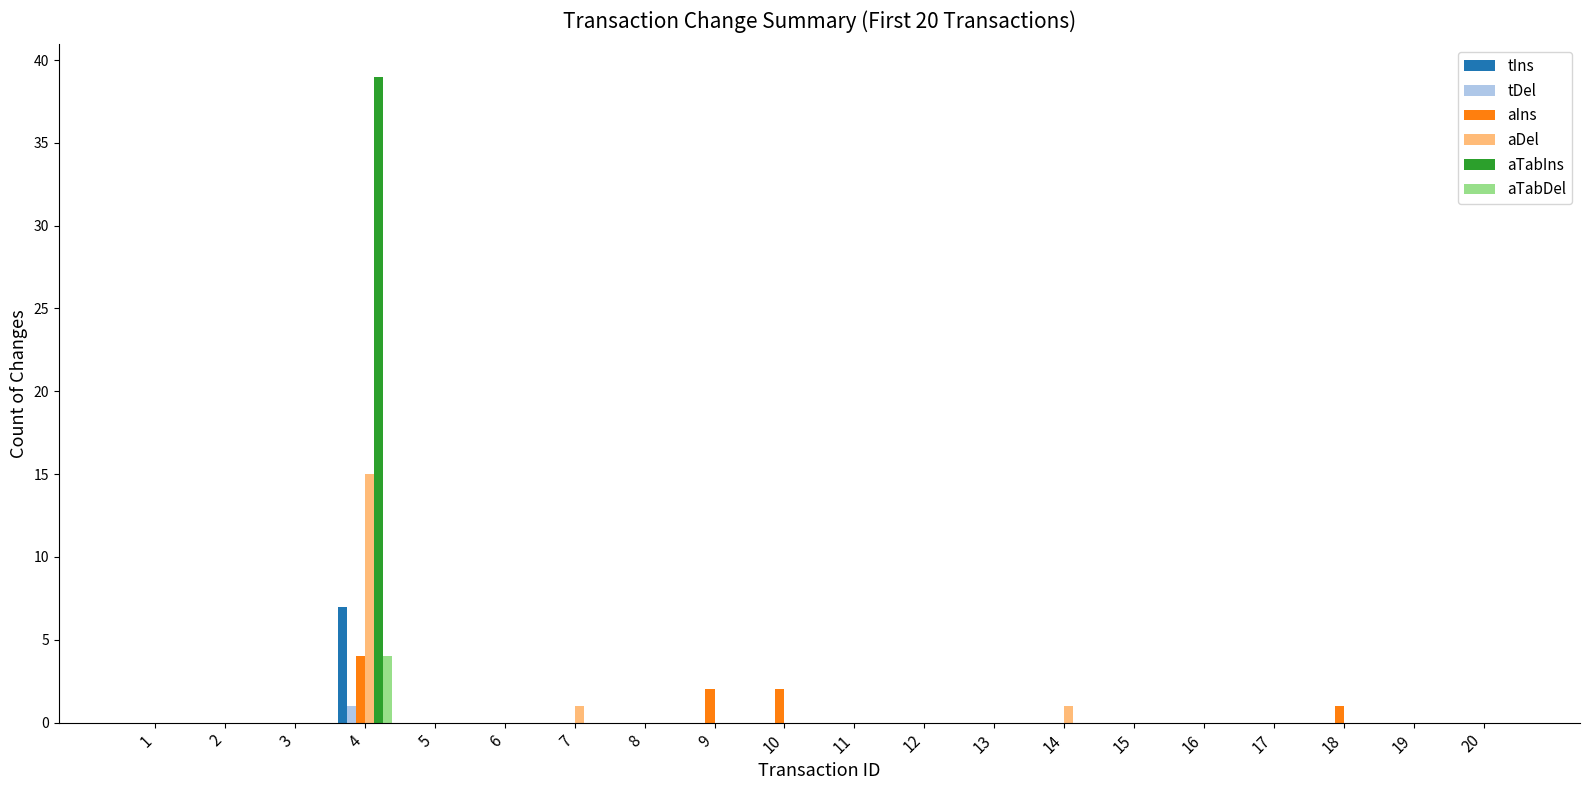

Is it true that aTabIns equals 24 at 16?

False